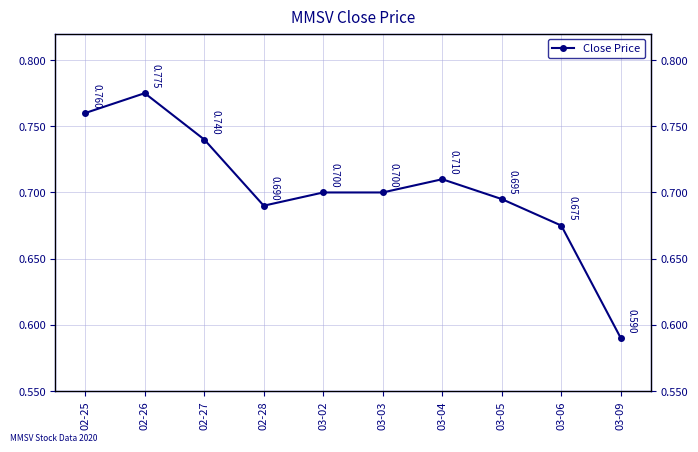

List the labels in order of value, largest first.

02-26, 02-25, 02-27, 03-04, 03-02, 03-03, 03-05, 02-28, 03-06, 03-09